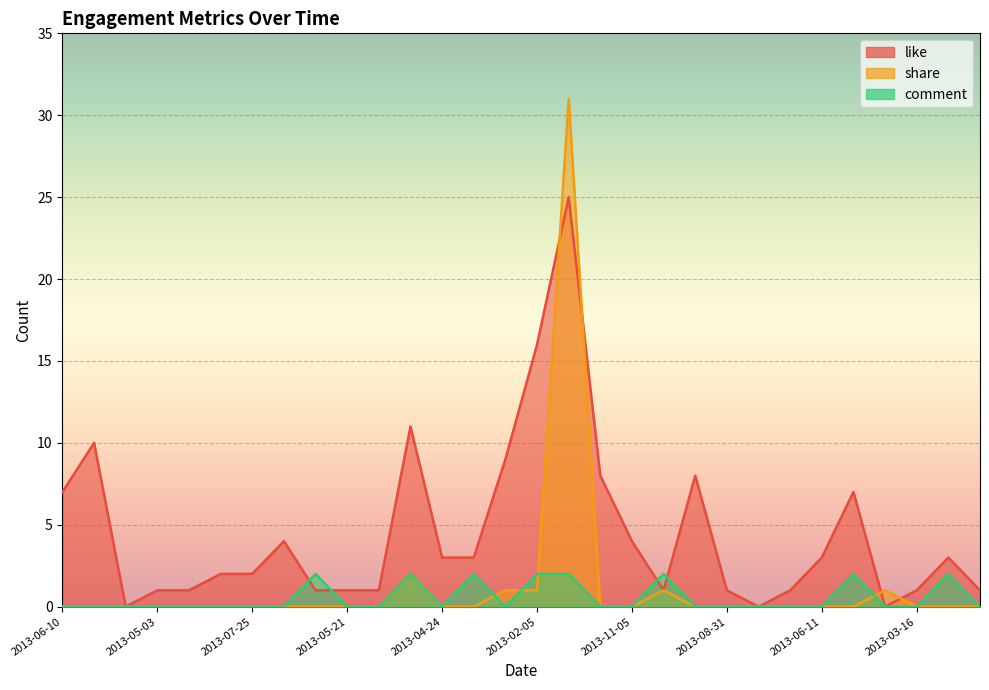

Which category has the highest value in the comment series?

2013-06-14